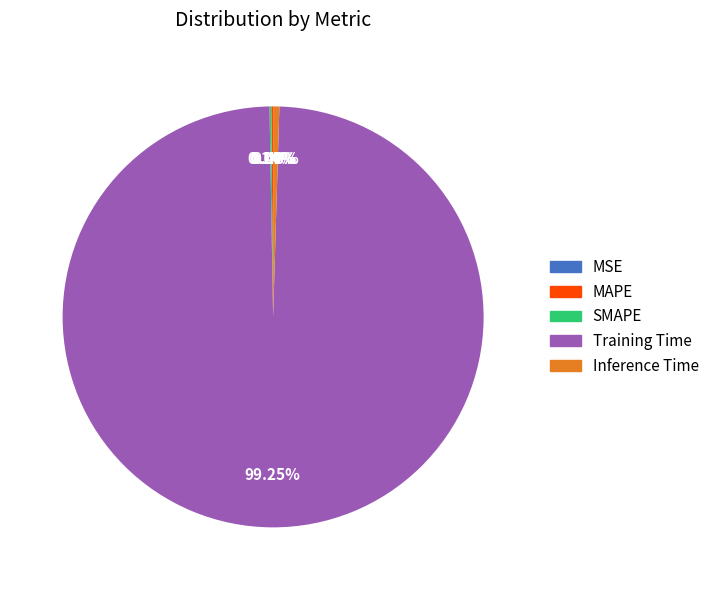

Is there any slice that represents more than half of the pie?

Yes